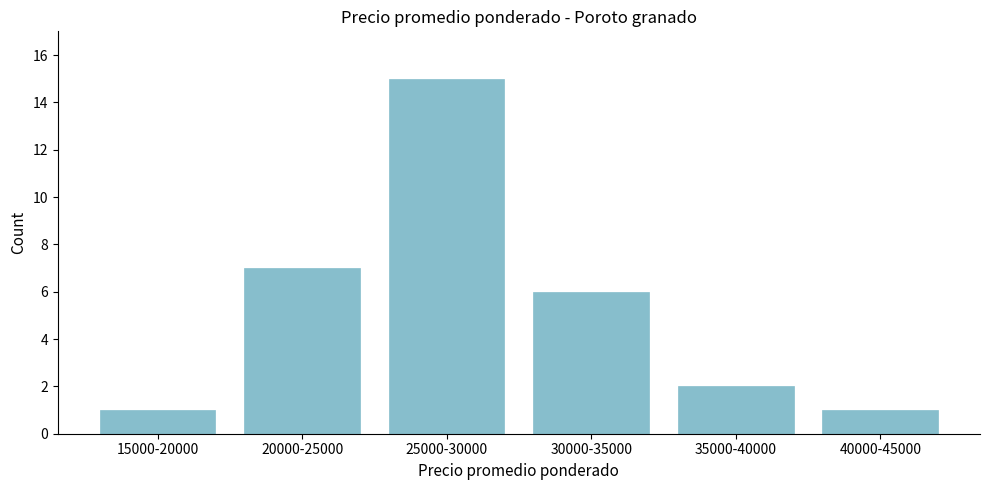

Reading right to left, extract all data points from this chart.

40000-45000=1	35000-40000=2	30000-35000=6	25000-30000=15	20000-25000=7	15000-20000=1